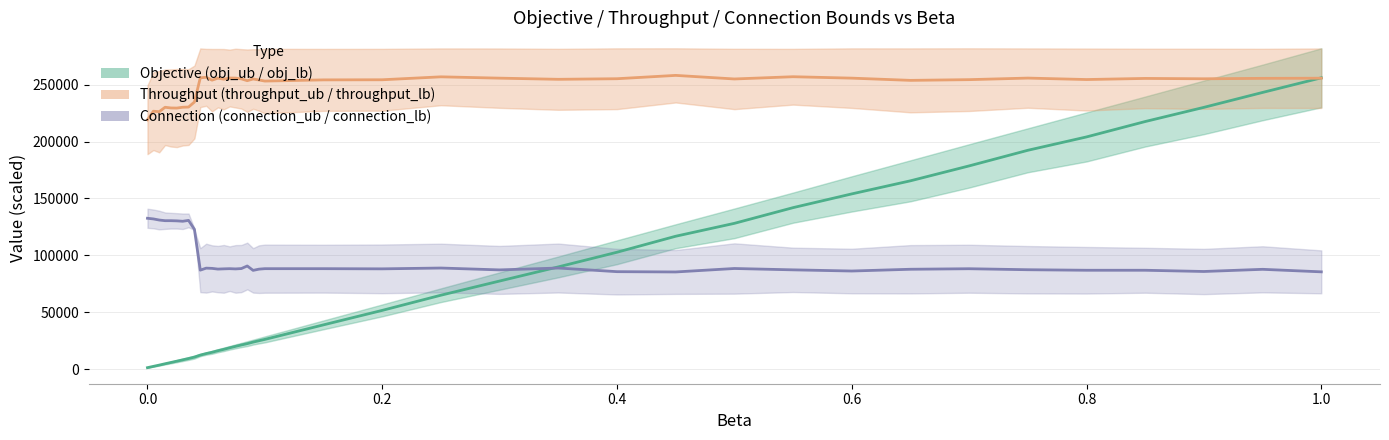

At how many categories does at least one series exceed 198700?

39